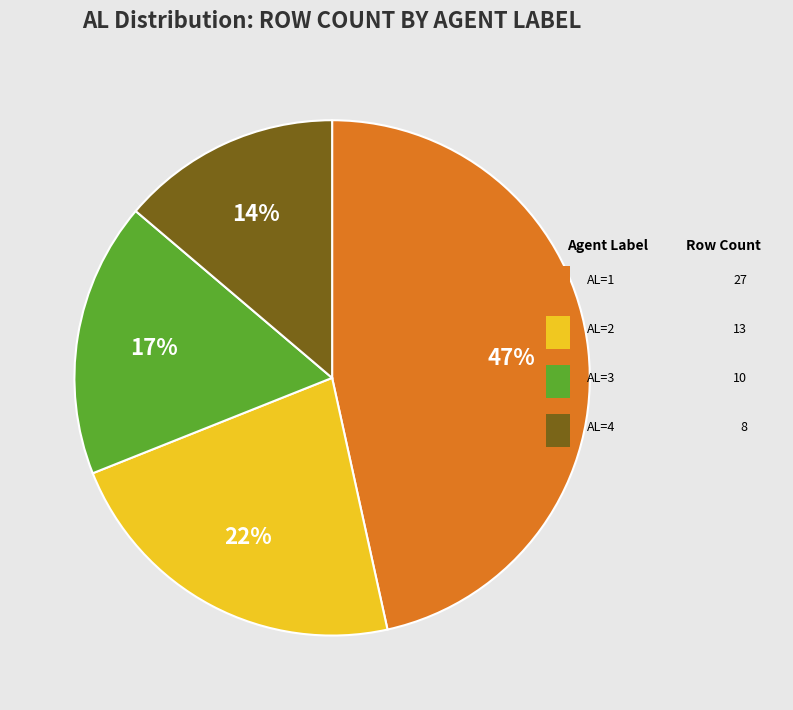

Is there any slice that represents more than half of the pie?

No